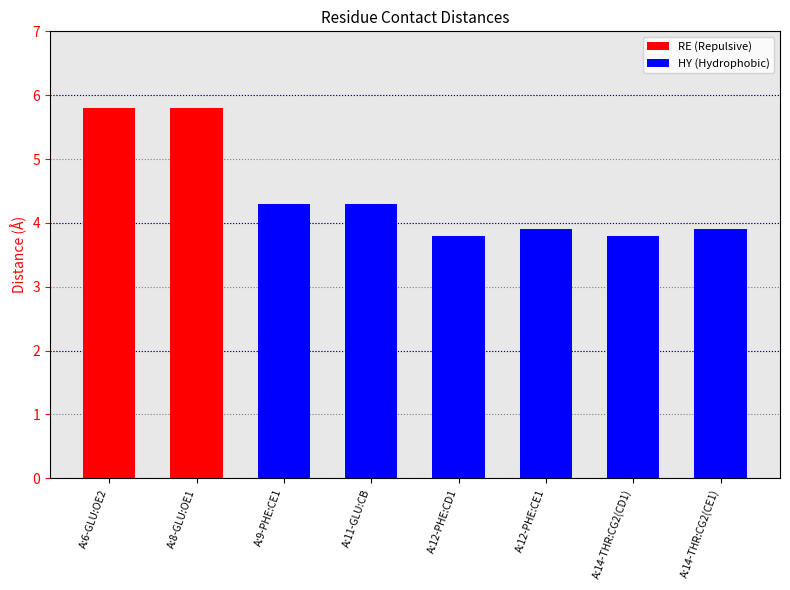

Reading right to left, extract all data points from this chart.

A:14-THR:CG2(CE1)=3.9	A:14-THR:CG2(CD1)=3.8	A:12-PHE:CE1=3.9	A:12-PHE:CD1=3.8	A:11-GLU:CB=4.3	A:9-PHE:CE1=4.3	A:8-GLU:OE1=5.8	A:6-GLU:OE2=5.8